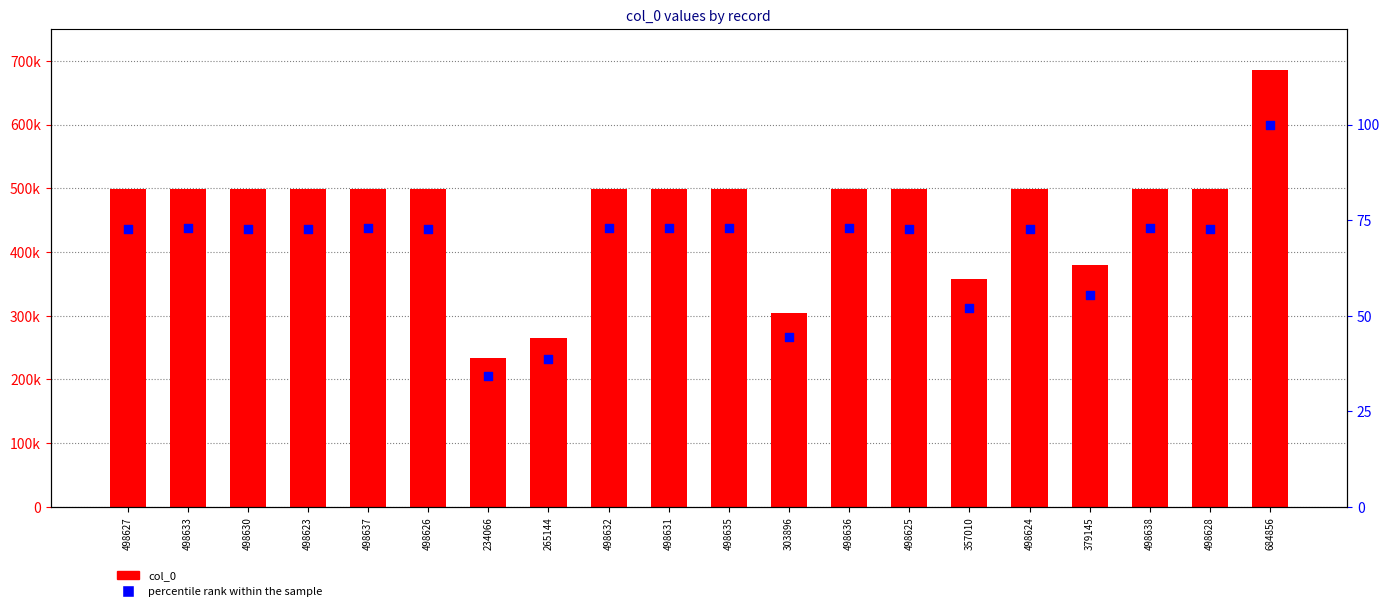

What are all the series names shown in the legend?

col_0, percentile rank within the sample